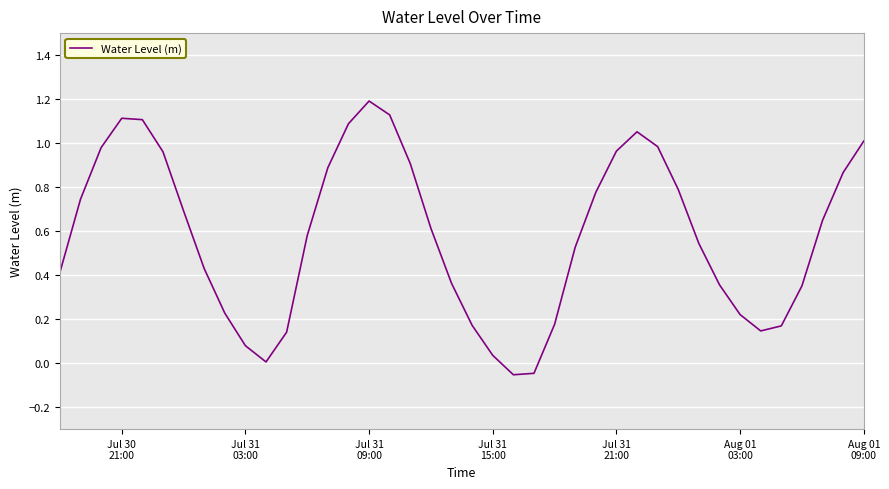

What is the maximum value shown in the chart?

1.2